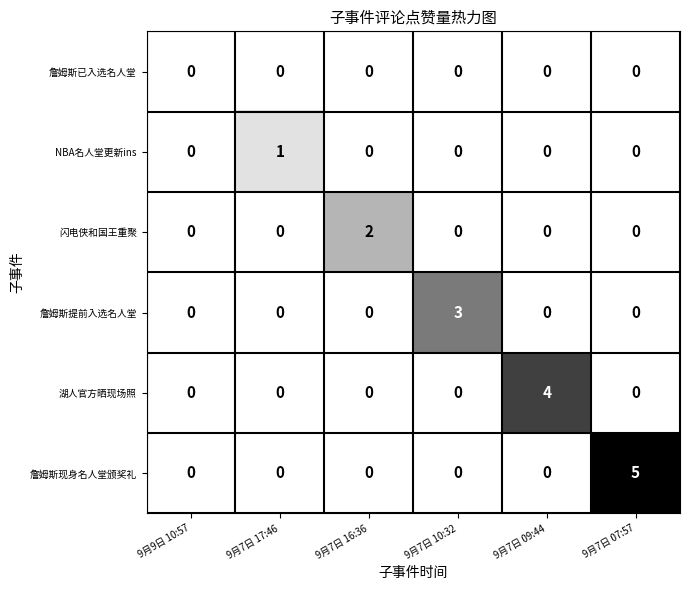

List the series in order of their overall mean, lowest first.

詹姆斯已入选名人堂, NBA名人堂更新ins, 闪电侠和国王重聚, 詹姆斯提前入选名人堂, 湖人官方晒现场照, 詹姆斯现身名人堂颁奖礼